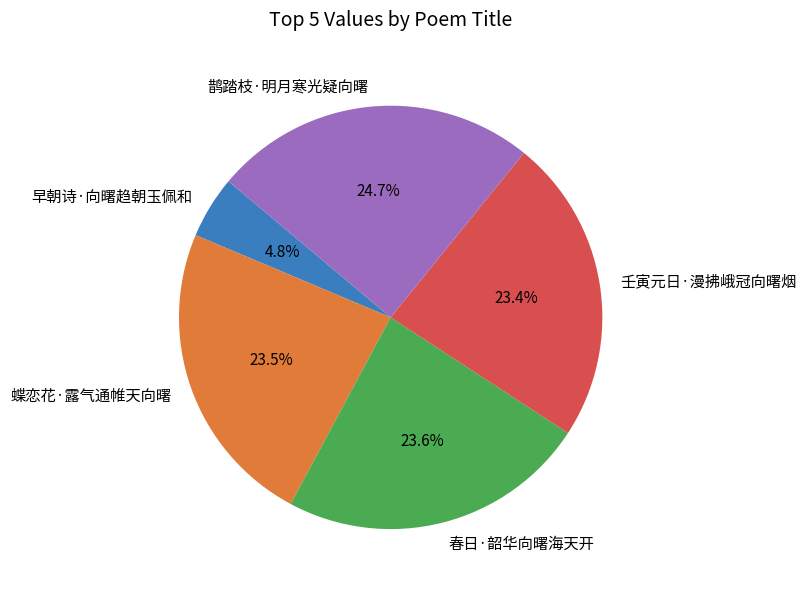

How many slices are in this pie chart?

5